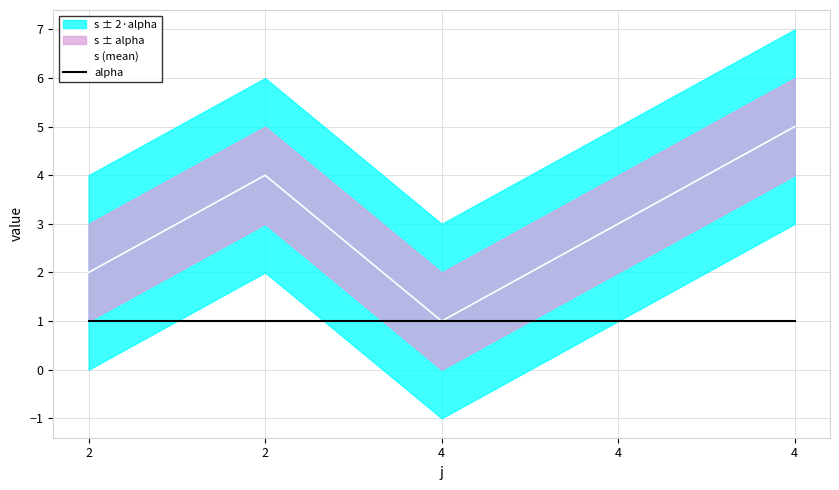

At 4, list the series in order from largest to smallest.

s (mean), alpha